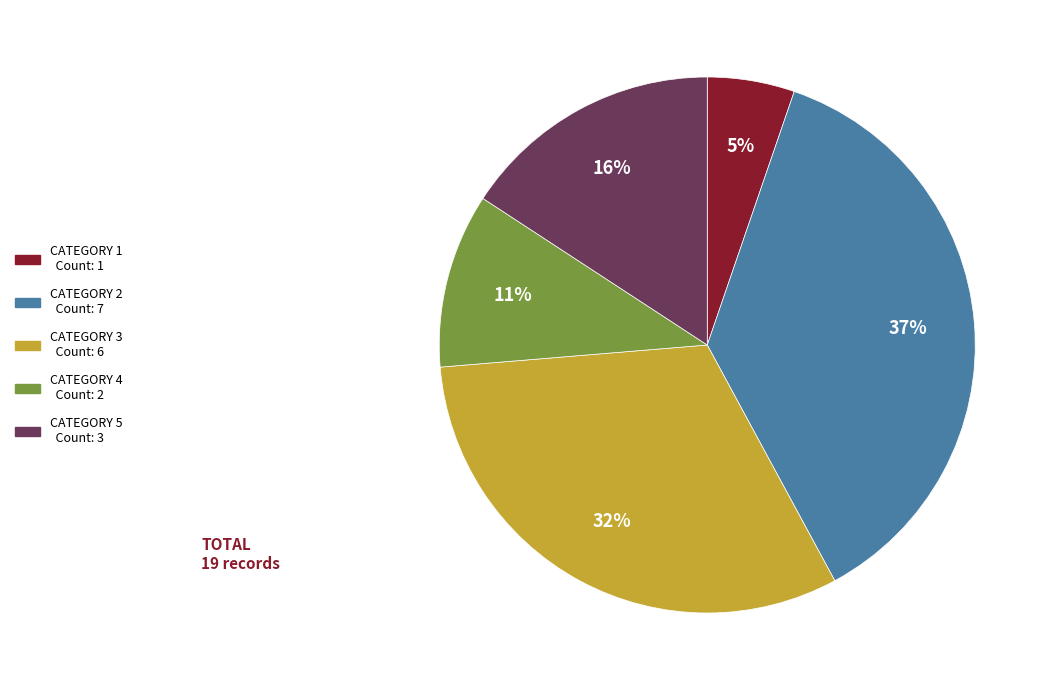

To the nearest percent, what is the average slice percentage?

20%